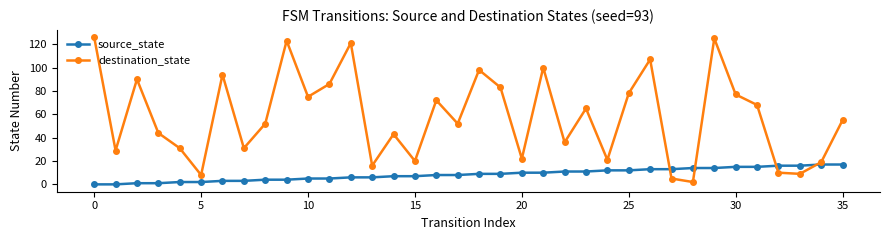

In destination_state, how many points are higher than both neighbors (excluding endpoints)?

11